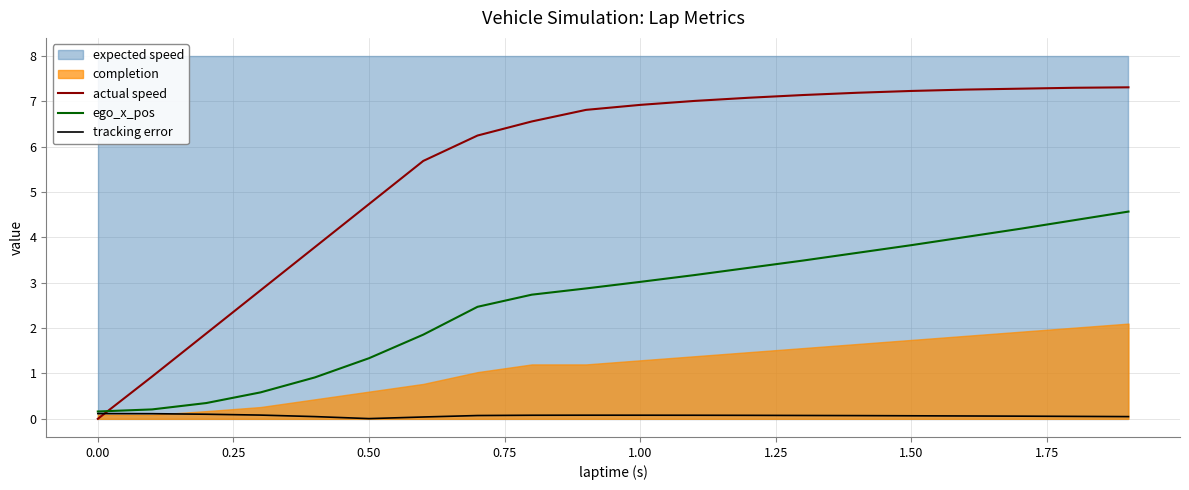

What is the value of the ego_x_pos point at the 3rd from the left?

0.3